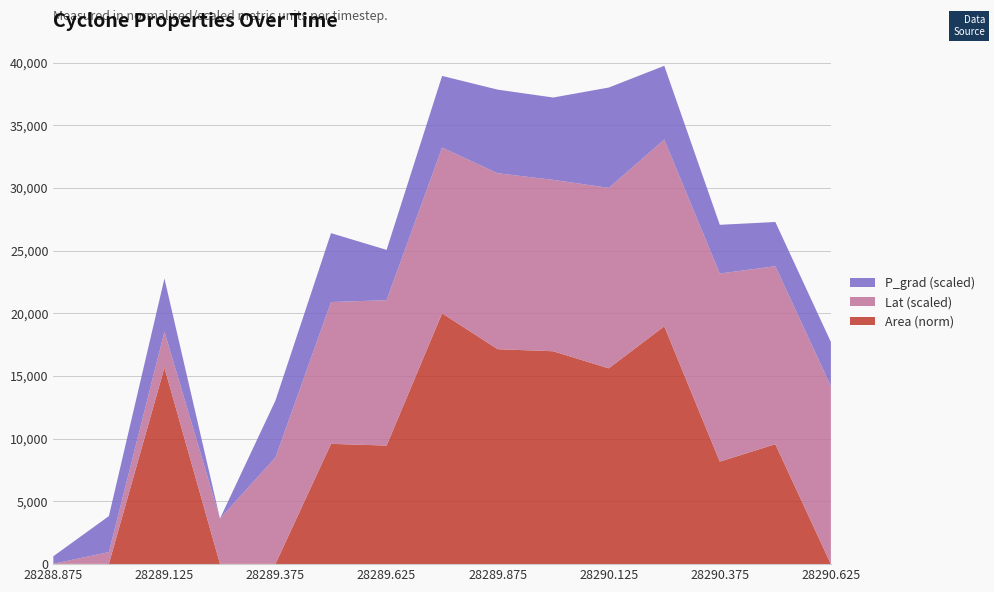

What is the total value across all series at 28290.125?

38002.7